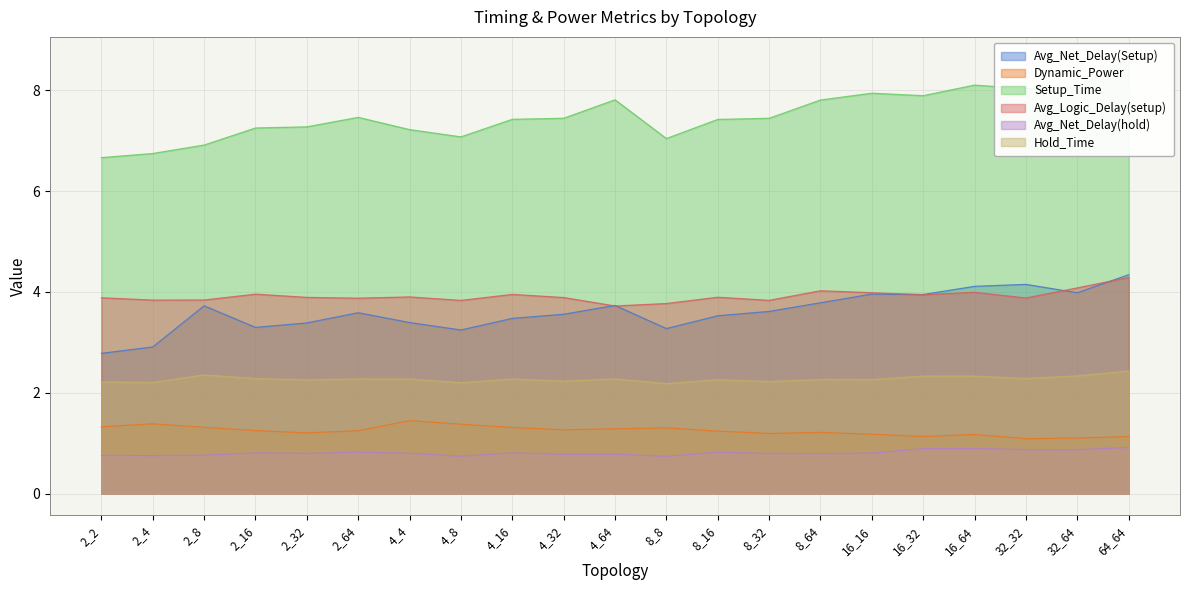

What is the difference between the maximum and minimum values in the Setup_Time series?

2.0